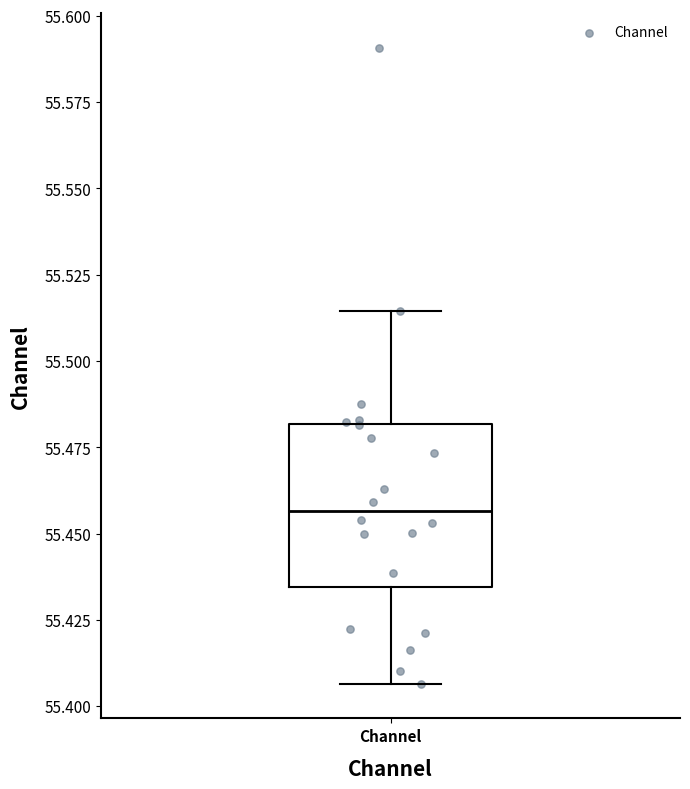

Where does the lower whisker of the box for Channel end on the y-axis? The values are not printed on the chart, so give them approximately, as read against the axis.

55.405